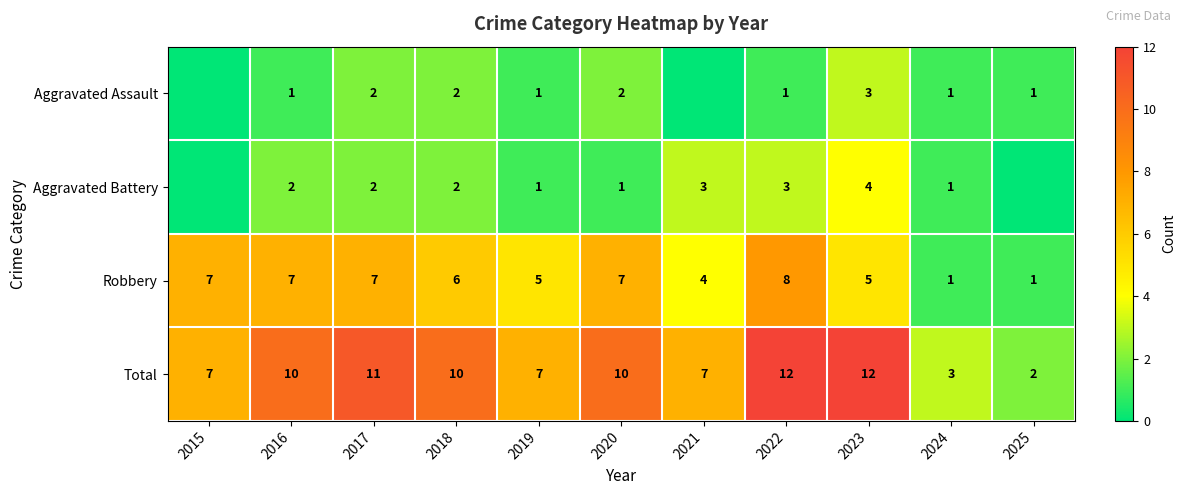

The value of Total at 2018 is 10. True or false?

True